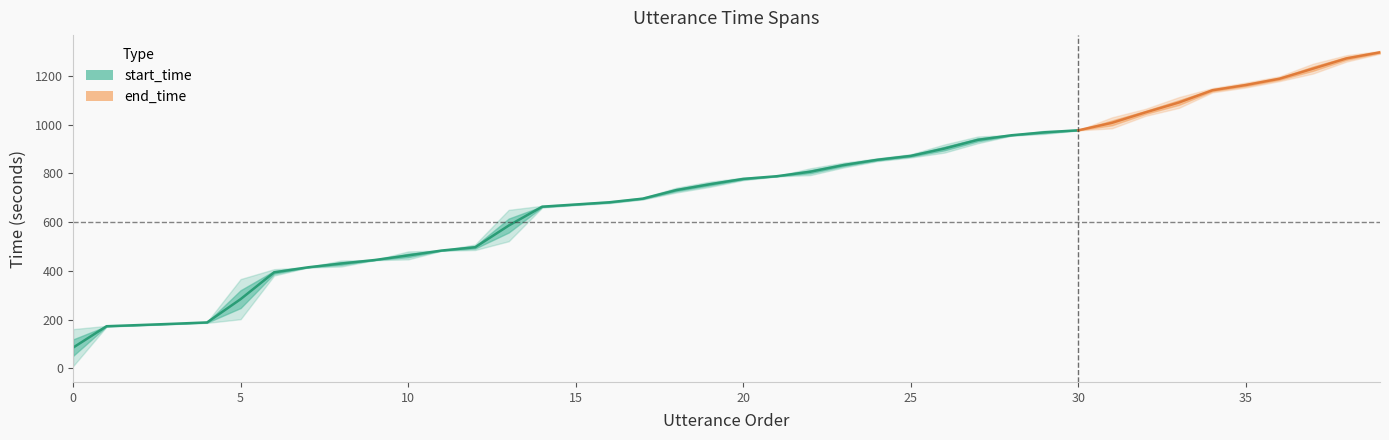

True or false: end_time and start_time intersect in this chart.

False